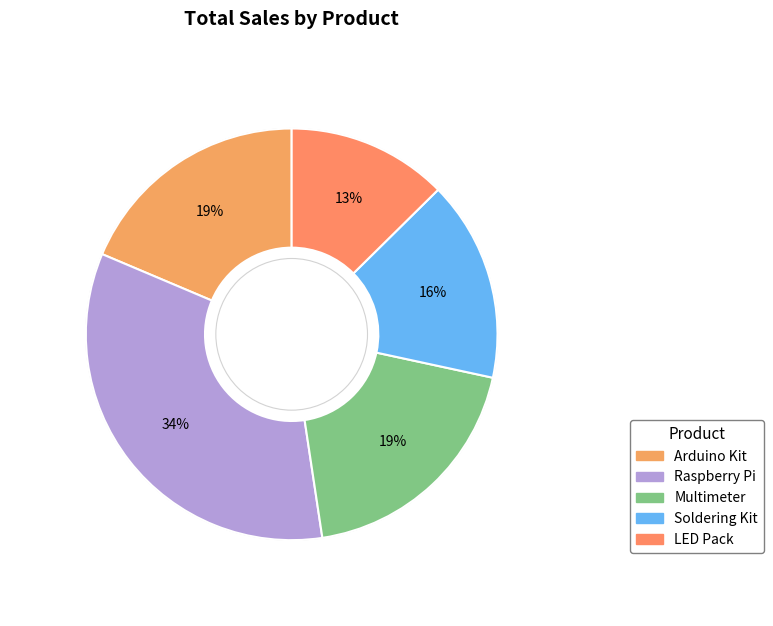

Is there any slice that represents more than half of the pie?

No